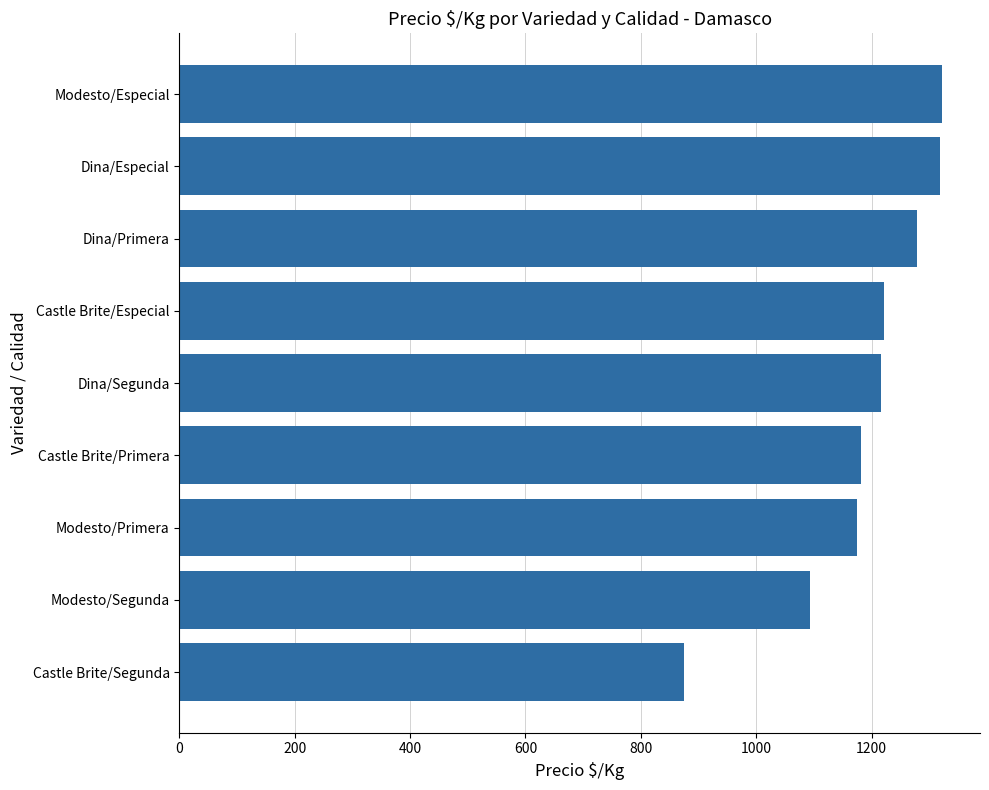

At which label is the value closest to 1098?

Modesto/Segunda